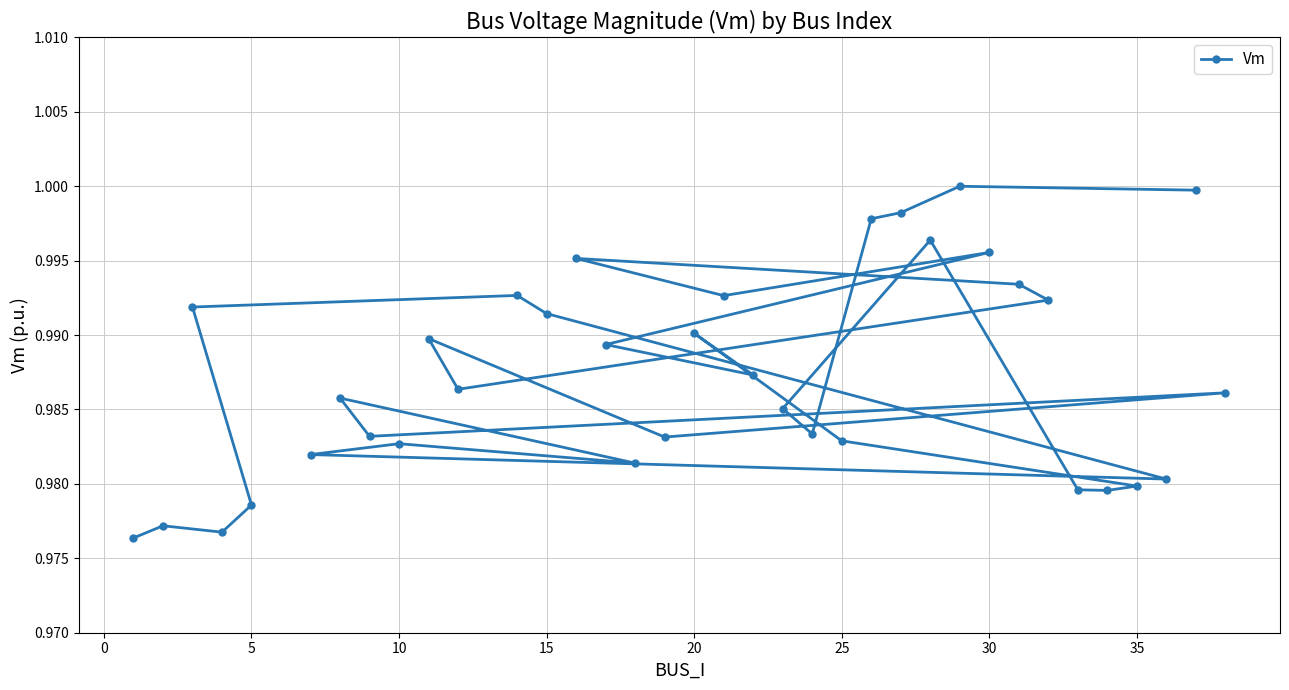

What is the greatest value displayed?

1.0